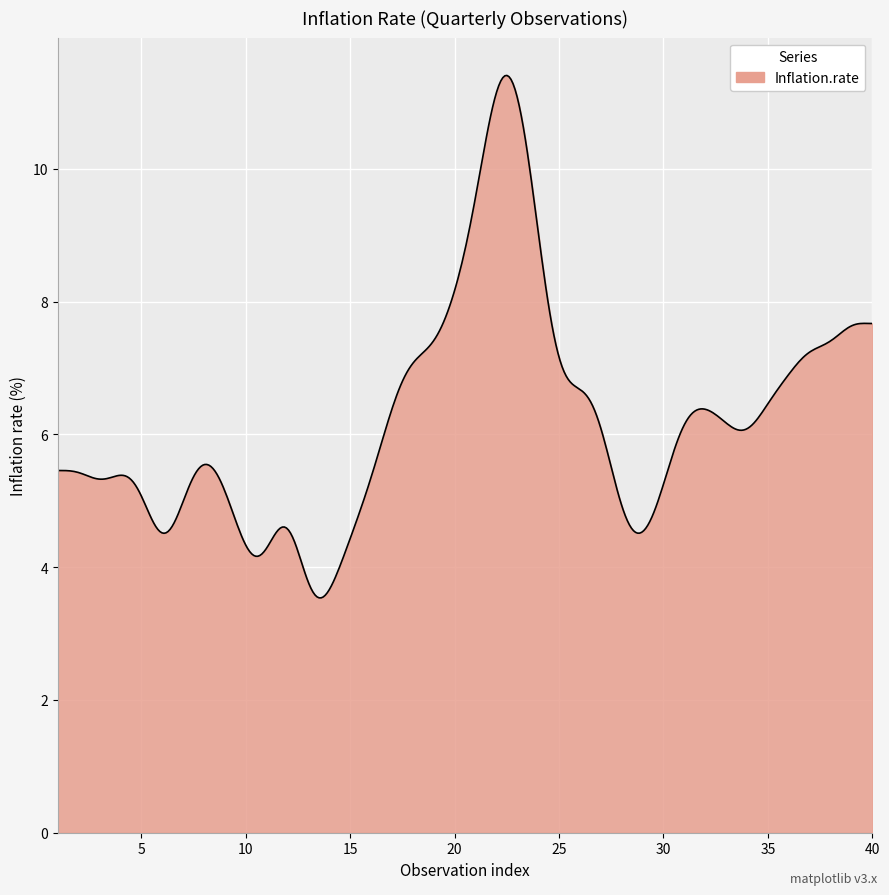

What is the maximum value shown in the chart?

11.4